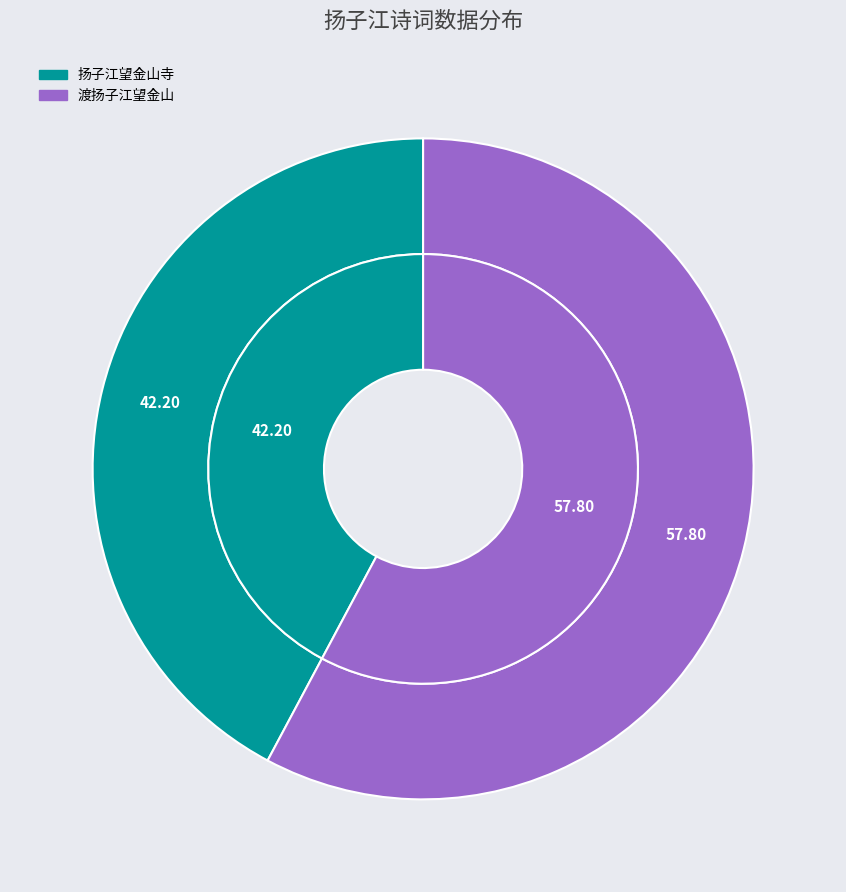

Combined, what portion of the pie is 扬子江望金山寺 and 渡扬子江望金山?

100.0%